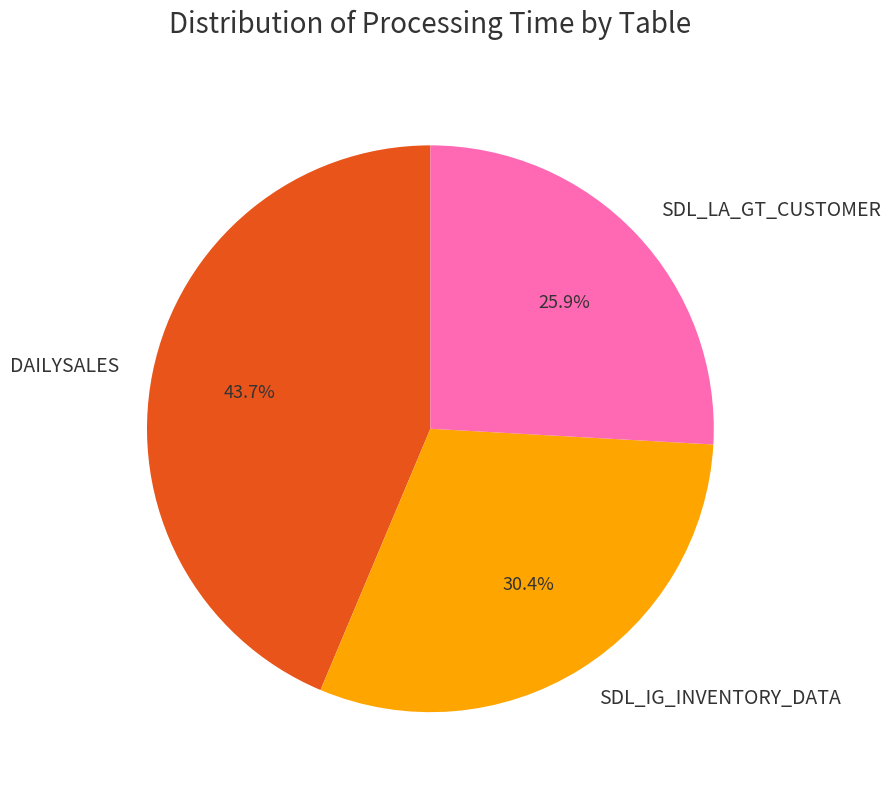

Is SDL_IG_INVENTORY_DATA the majority of the pie?

No